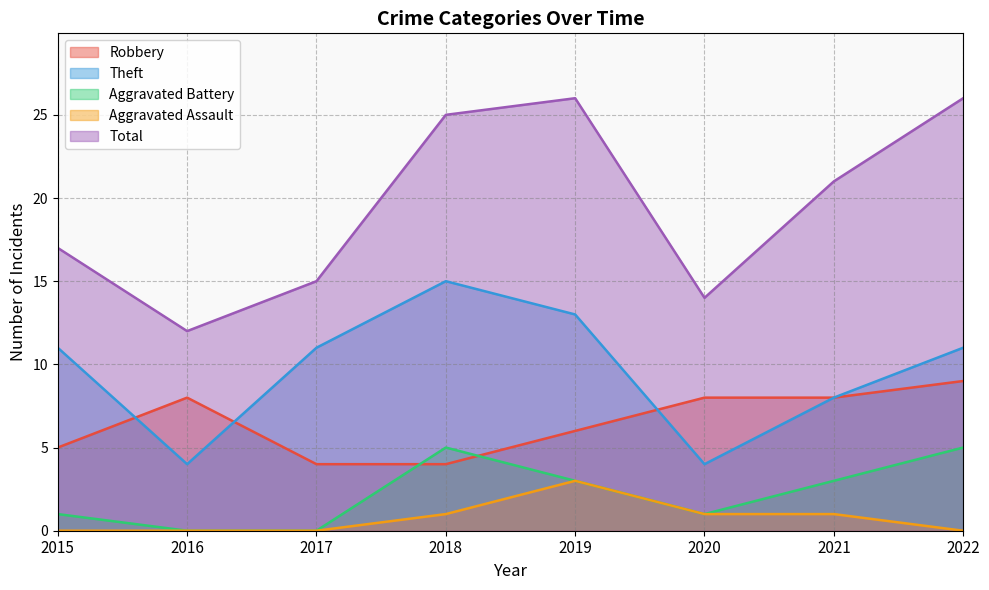

Which series has the widest spread of values?

Total